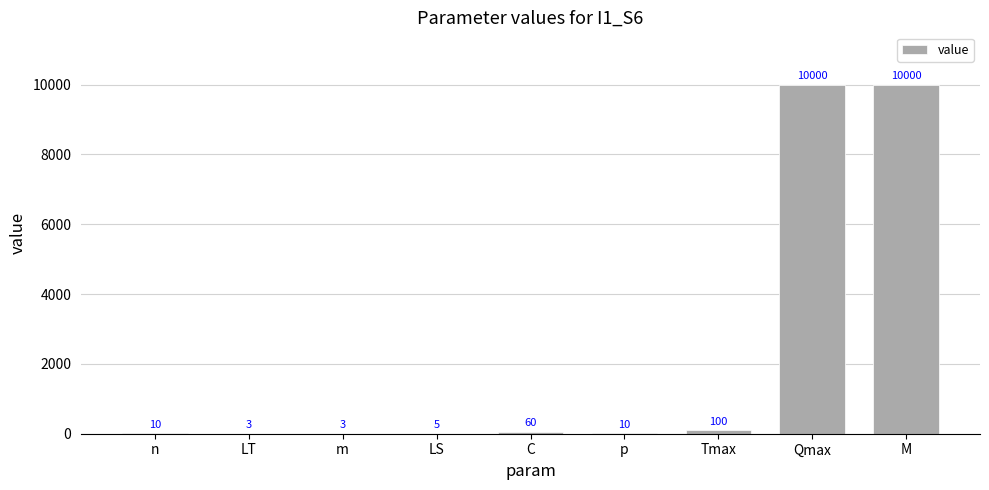

What is the greatest value displayed?

10000